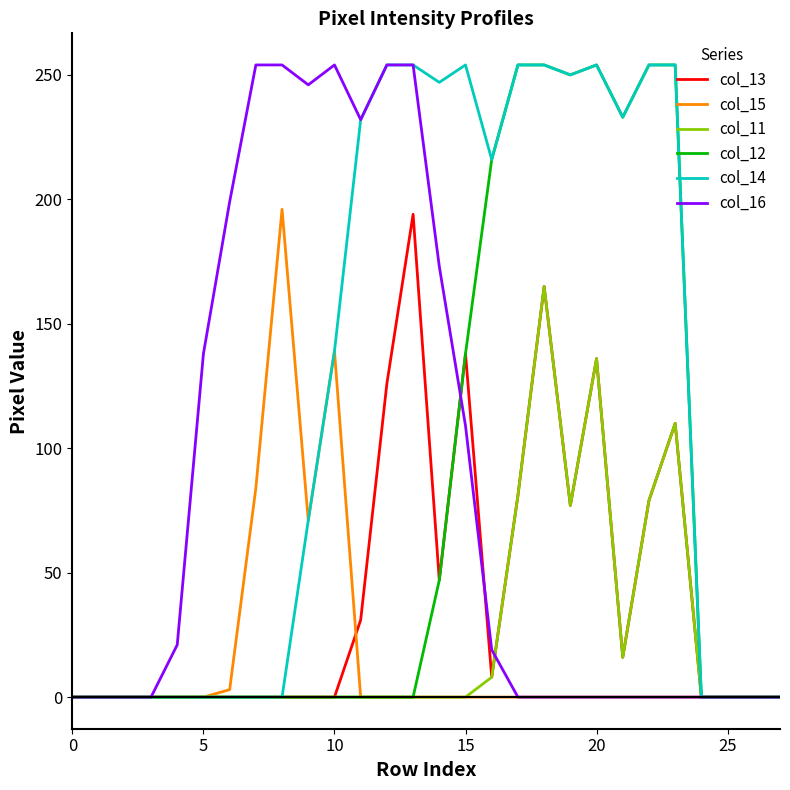

What is the maximum value shown in the chart?

254